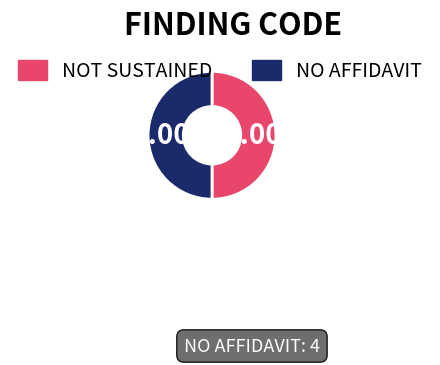

How much of the chart is everything except NOT SUSTAINED?

50.0%